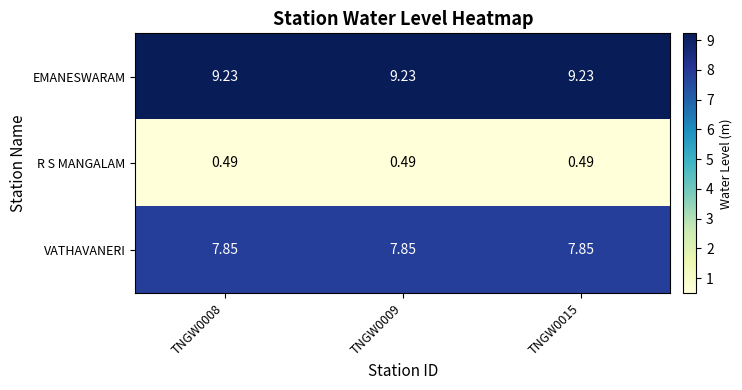

Rank the series by their average value, from lowest to highest.

R S MANGALAM, VATHAVANERI, EMANESWARAM